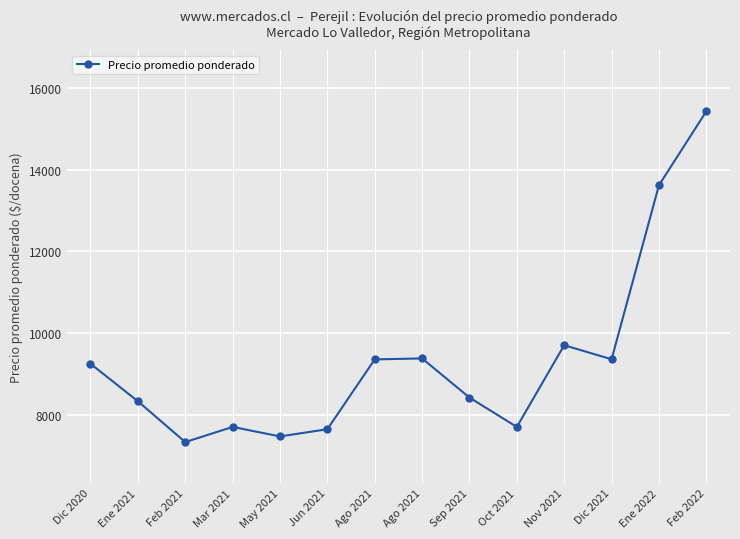

How many data points are less than 9250?

7